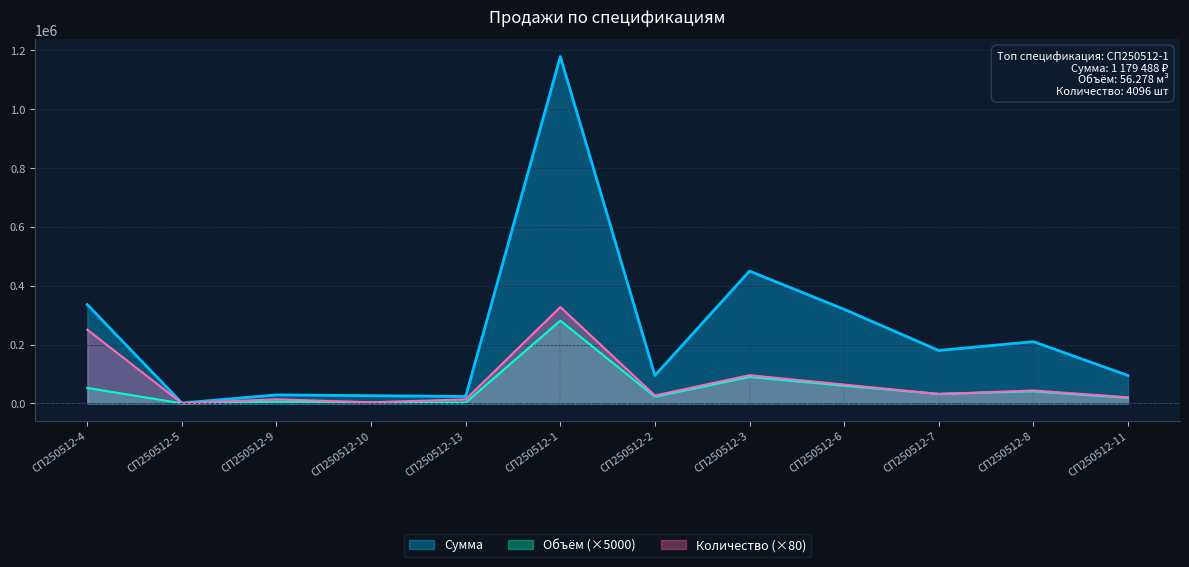

What is the difference between the highest and lowest values at СП250512-11?

76000.0